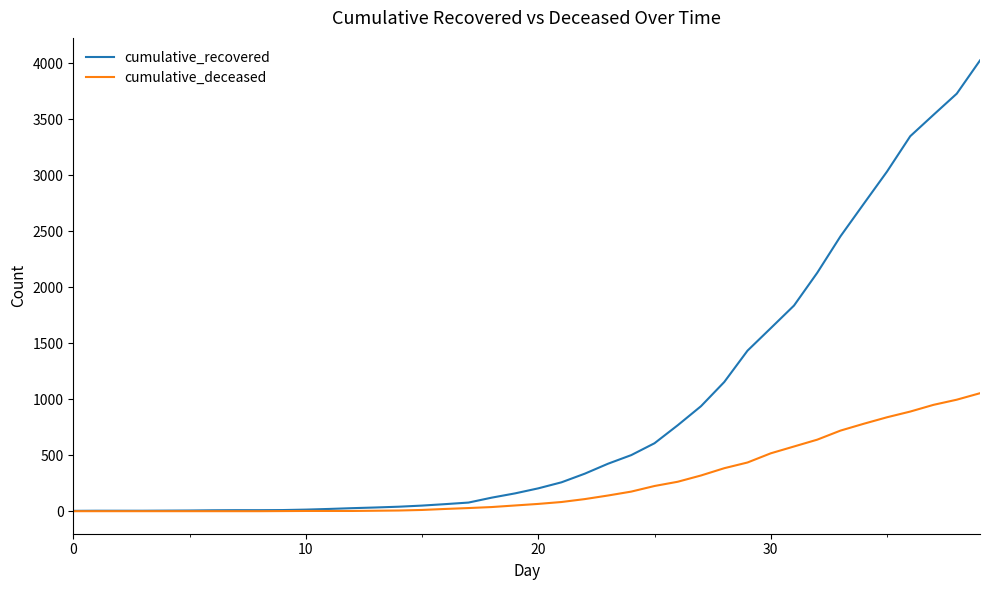

What is the maximum value for cumulative_deceased?

1054